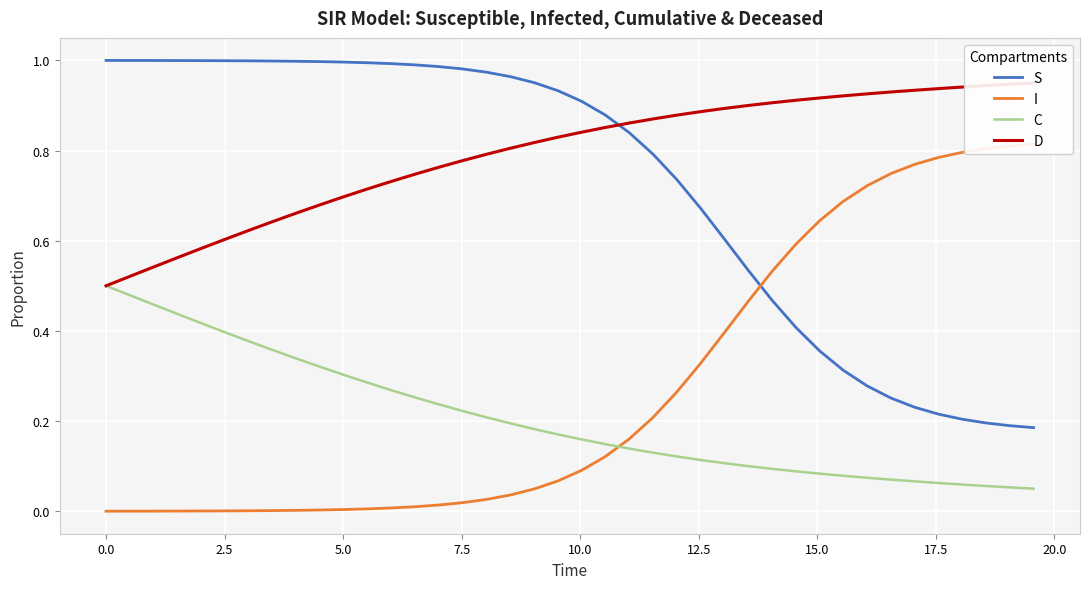

What is the highest value of the C series?

0.5